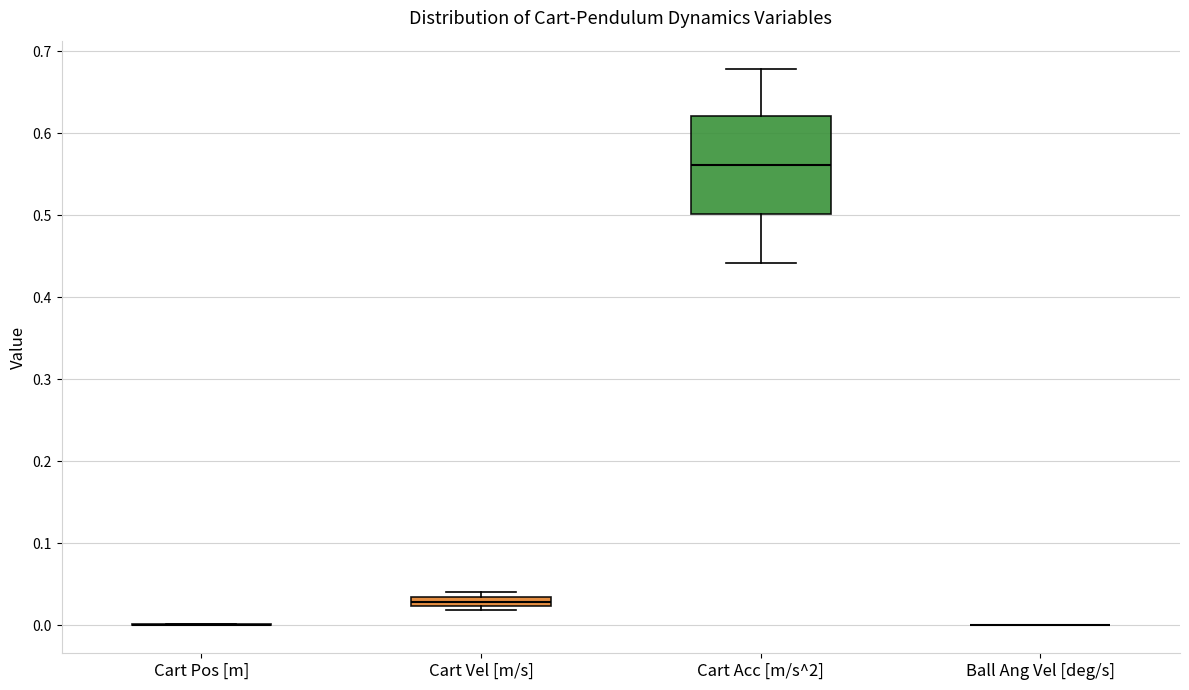

Where is the upper edge of the box for Cart Vel [m/s] on the y-axis? The values are not printed on the chart, so give them approximately, as read against the axis.

0.03